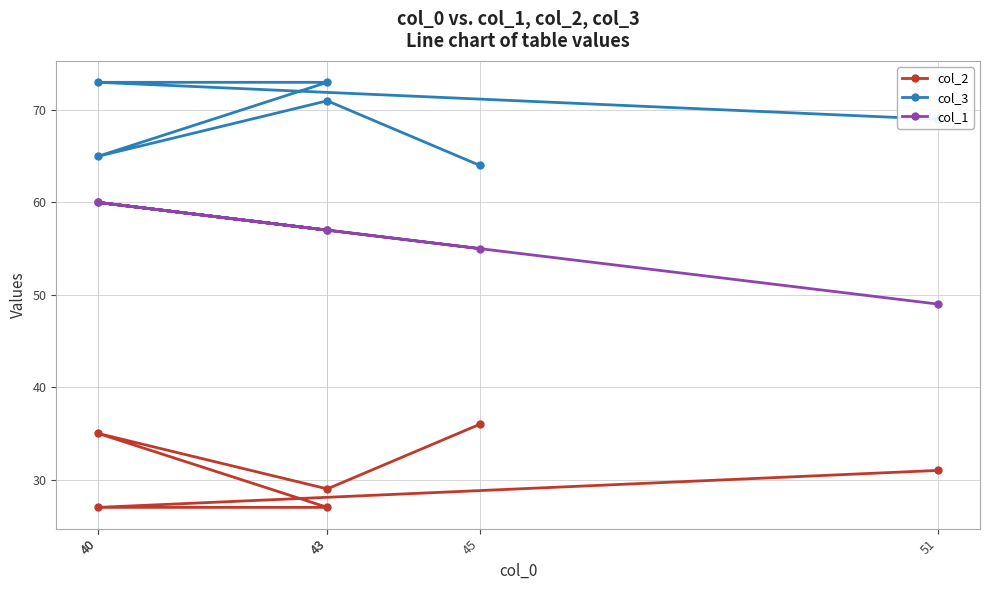

What is the sum of the col_1 values at 43 and 51?

106